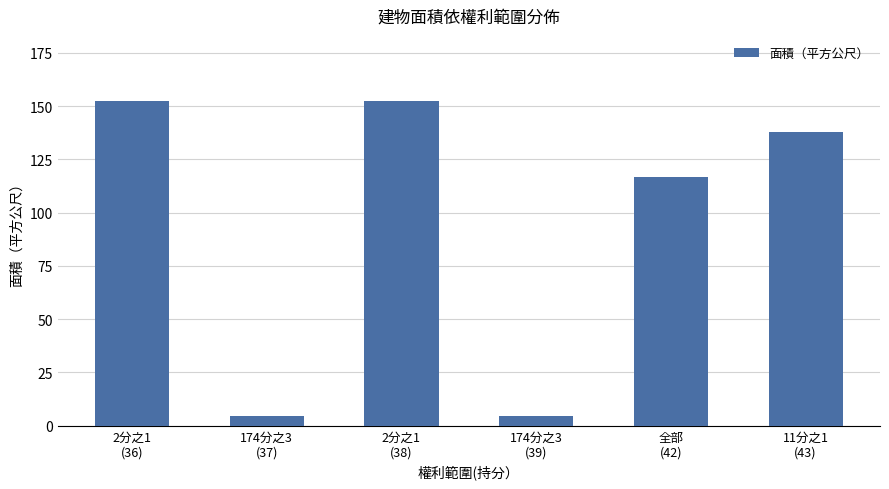

What is the label of the 6th bar from the right?

2分之1
(36)